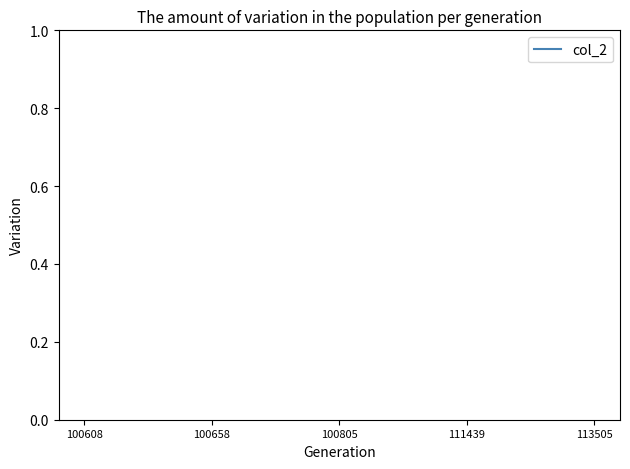

How many values are between 1 and 2?

5